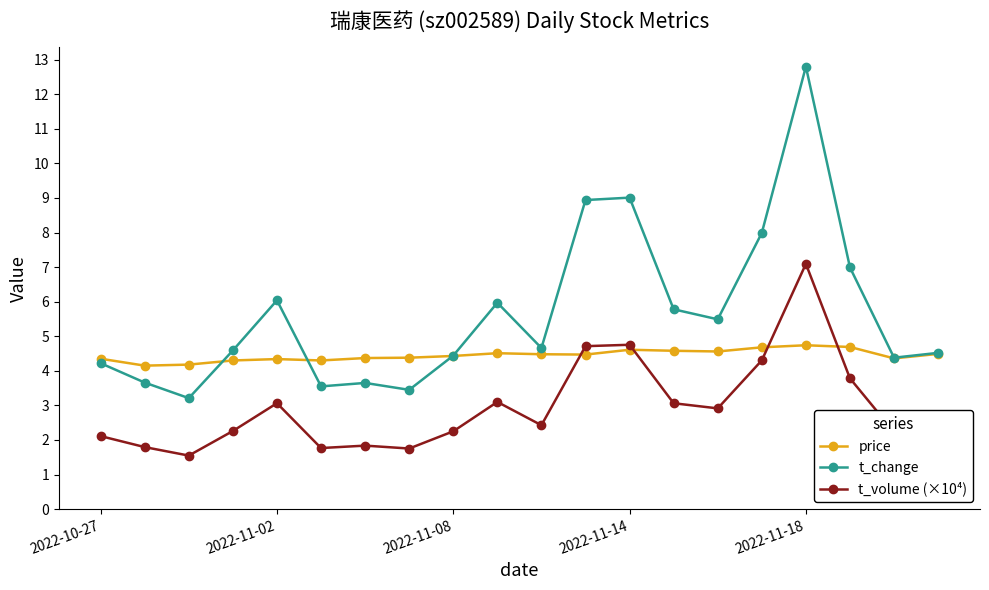

What is the value of the price point at the 18th from the left?

4.7